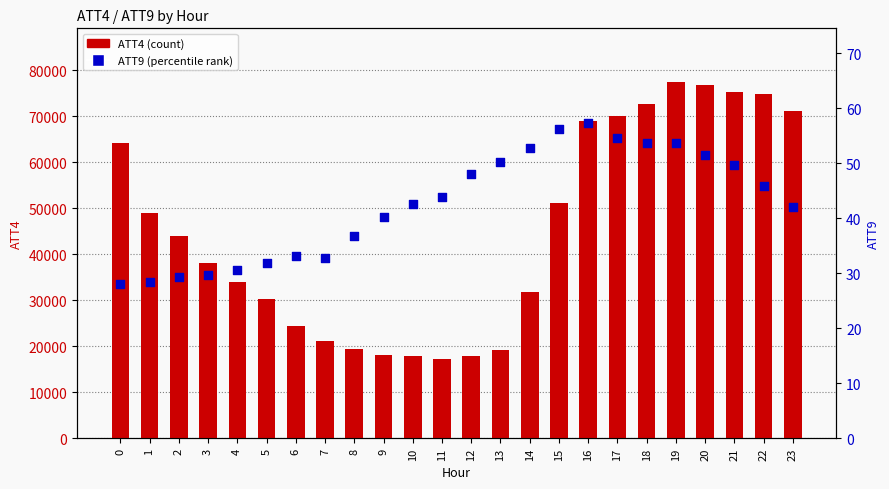

What are all the series names shown in the legend?

ATT4 (count), ATT9 (percentile rank)